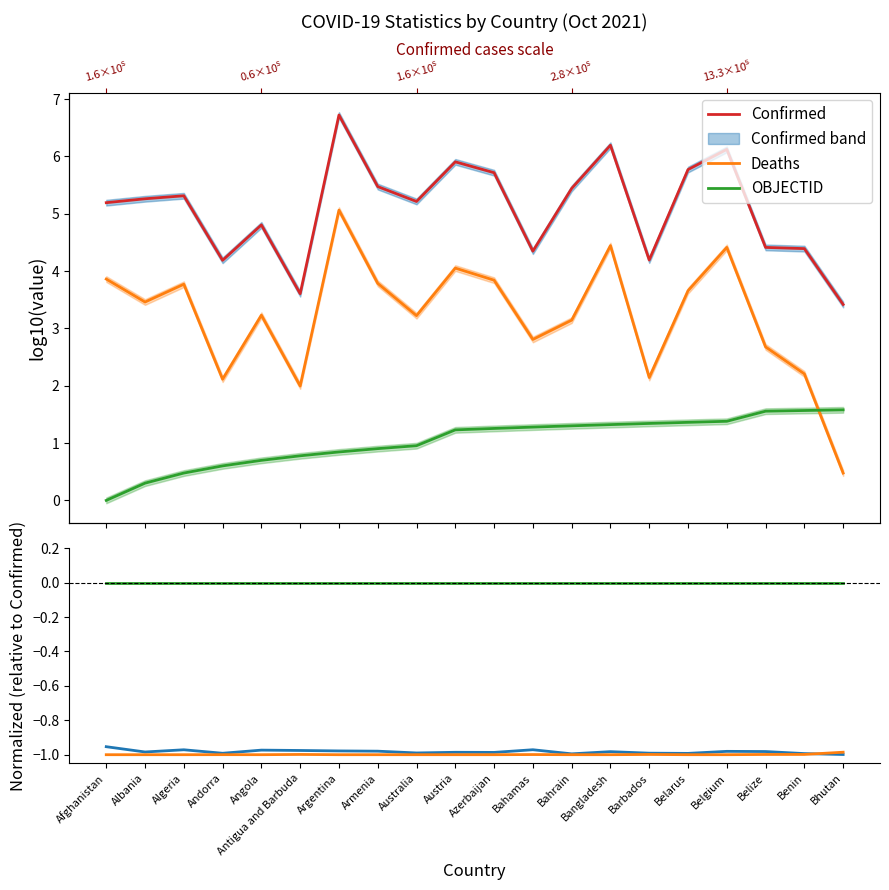

Reading right to left, list all the values displayed in this chart.

Confirmed: Bhutan=3.4	Benin=4.4	Belize=4.4	Belgium=6.1	Belarus=5.8	Barbados=4.2	Bangladesh=6.2	Bahrain=5.4	Bahamas=4.3	Azerbaijan=5.7	Austria=5.9	Australia=5.2	Armenia=5.5	Argentina=6.7	Antigua and Barbuda=3.6	Angola=4.8	Andorra=4.2	Algeria=5.3	Albania=5.3	Afghanistan=5.2
Deaths: Bhutan=0.5	Benin=2.2	Belize=2.7	Belgium=4.4	Belarus=3.7	Barbados=2.1	Bangladesh=4.4	Bahrain=3.1	Bahamas=2.8	Azerbaijan=3.8	Austria=4.1	Australia=3.2	Armenia=3.8	Argentina=5.1	Antigua and Barbuda=2.0	Angola=3.2	Andorra=2.1	Algeria=3.8	Albania=3.5	Afghanistan=3.9
OBJECTID: Bhutan=1.6	Benin=1.6	Belize=1.6	Belgium=1.4	Belarus=1.4	Barbados=1.3	Bangladesh=1.3	Bahrain=1.3	Bahamas=1.3	Azerbaijan=1.3	Austria=1.2	Australia=1.0	Armenia=0.9	Argentina=0.8	Antigua and Barbuda=0.8	Angola=0.7	Andorra=0.6	Algeria=0.5	Albania=0.3	Afghanistan=0.0
Deaths (rel): Bhutan=-1.0	Benin=-1.0	Belize=-1.0	Belgium=-1.0	Belarus=-1.0	Barbados=-1.0	Bangladesh=-1.0	Bahrain=-1.0	Bahamas=-1.0	Azerbaijan=-1.0	Austria=-1.0	Australia=-1.0	Armenia=-1.0	Argentina=-1.0	Antigua and Barbuda=-1.0	Angola=-1.0	Andorra=-1.0	Algeria=-1.0	Albania=-1.0	Afghanistan=-1.0
OBJECTID (rel): Bhutan=-1.0	Benin=-1.0	Belize=-1.0	Belgium=-1.0	Belarus=-1.0	Barbados=-1.0	Bangladesh=-1.0	Bahrain=-1.0	Bahamas=-1.0	Azerbaijan=-1.0	Austria=-1.0	Australia=-1.0	Armenia=-1.0	Argentina=-1.0	Antigua and Barbuda=-1.0	Angola=-1.0	Andorra=-1.0	Algeria=-1.0	Albania=-1.0	Afghanistan=-1.0
Full sample (ref): Bhutan=0.0	Benin=0.0	Belize=0.0	Belgium=0.0	Belarus=0.0	Barbados=0.0	Bangladesh=0.0	Bahrain=0.0	Bahamas=0.0	Azerbaijan=0.0	Austria=0.0	Australia=0.0	Armenia=0.0	Argentina=0.0	Antigua and Barbuda=0.0	Angola=0.0	Andorra=0.0	Algeria=0.0	Albania=0.0	Afghanistan=0.0